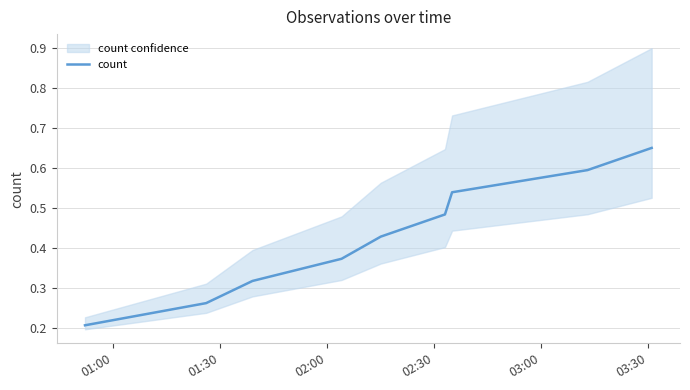

What is the value of the 8th point from the left?

0.6